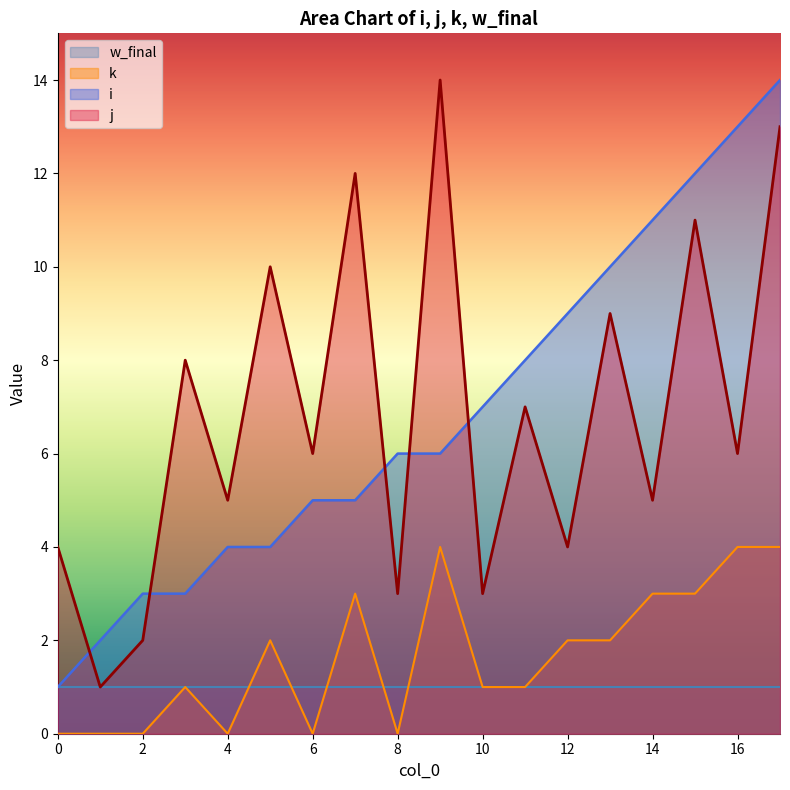

At which label does i first exceed 6?

10